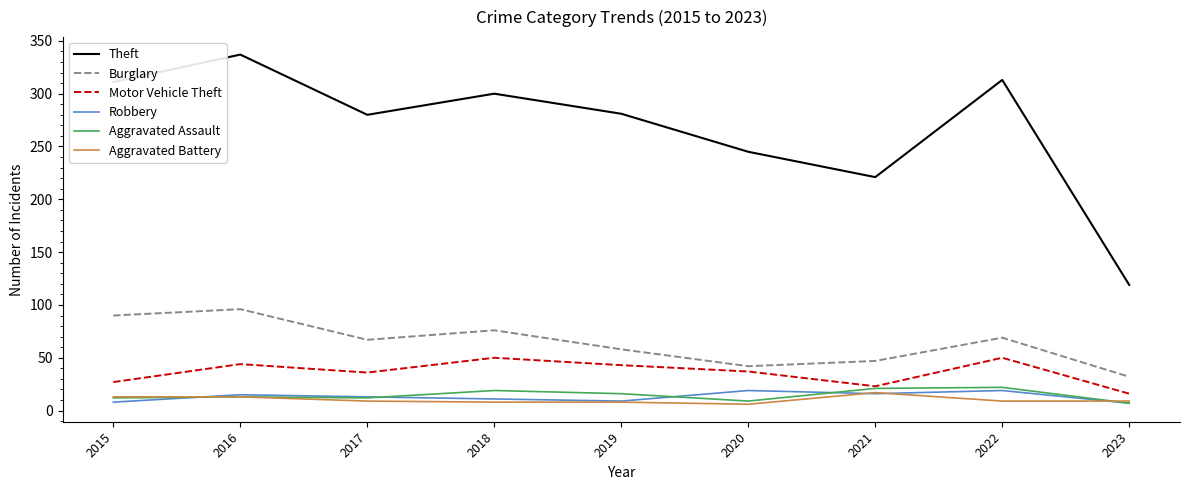

What is the maximum value for Motor Vehicle Theft?

50